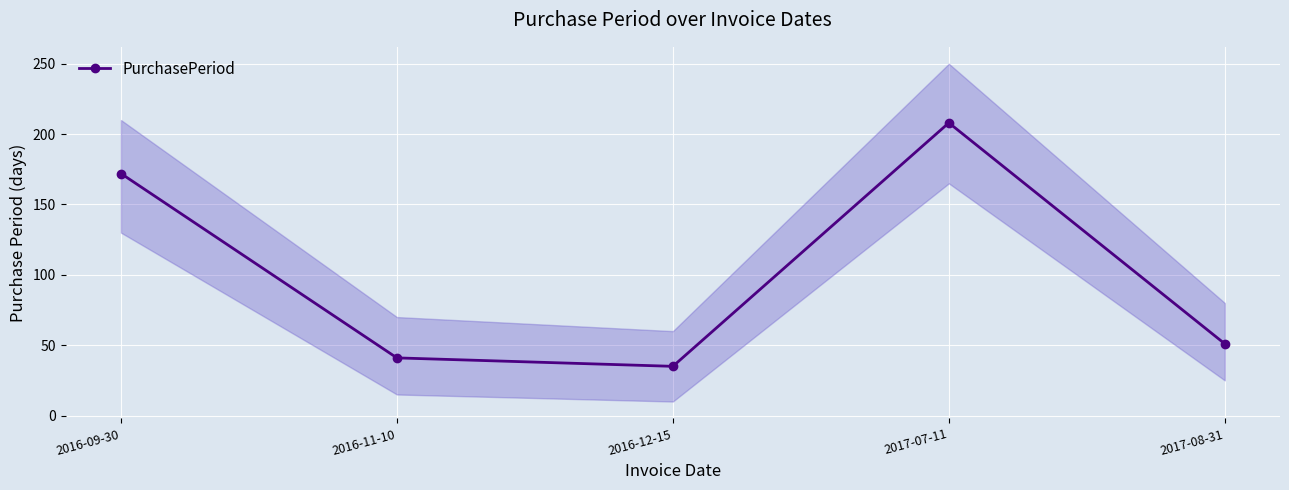

At which label does the data first exceed 51?

2016-09-30